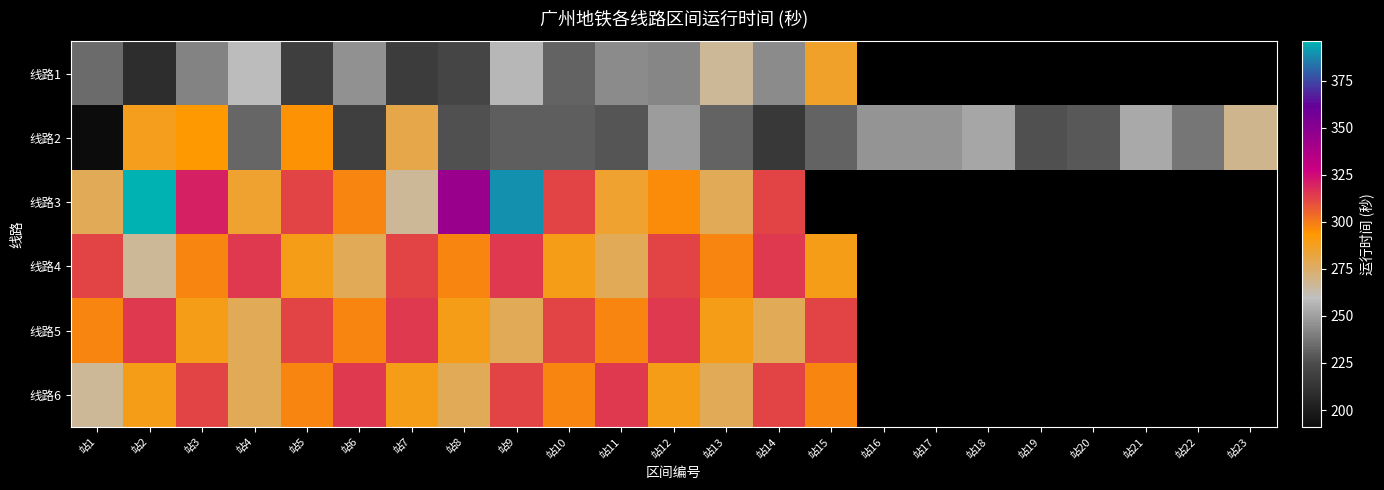

The value of 线路2 at 站20 is 229.0. True or false?

True